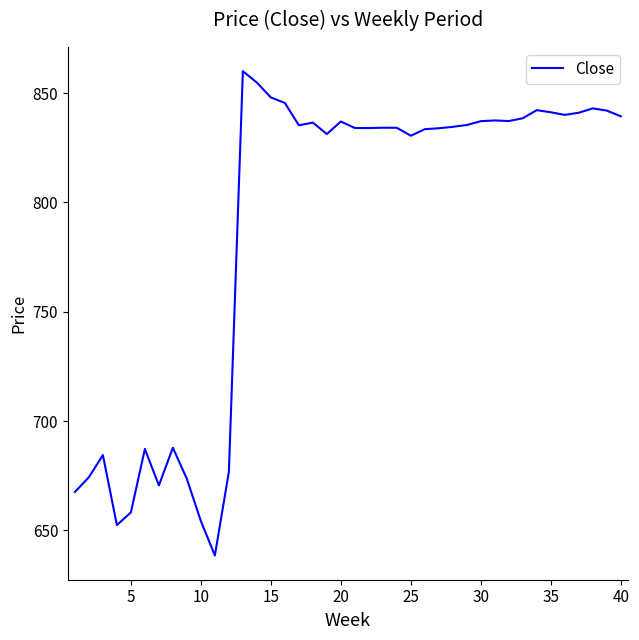

What is the smallest value displayed?

638.5